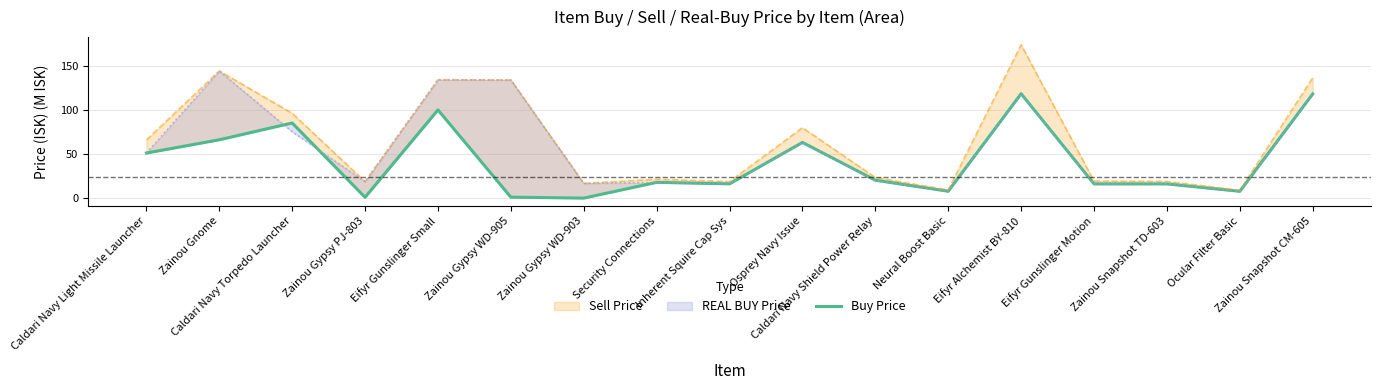

List the labels in order of value, smallest first.

Zainou Gypsy WD-903, Zainou Gypsy PJ-803, Zainou Gypsy WD-905, Ocular Filter Basic, Neural Boost Basic, Eifyr Gunslinger Motion, Zainou Snapshot TD-603, Inherent Squire Cap Sys, Security Connections, Caldari Navy Shield Power Relay, Caldari Navy Light Missile Launcher, Osprey Navy Issue, Zainou Gnome, Caldari Navy Torpedo Launcher, Eifyr Gunslinger Small, Zainou Snapshot CM-605, Eifyr Alchemist BY-810